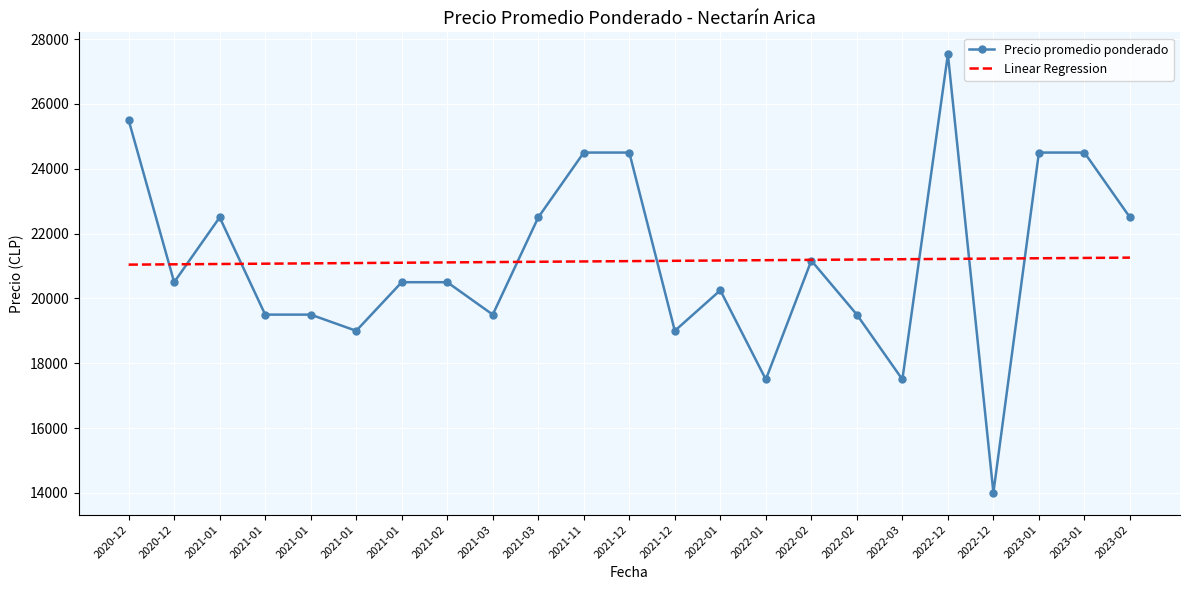

Where do Linear Regression and Precio promedio ponderado first cross each other?

2020-12 and 2020-12